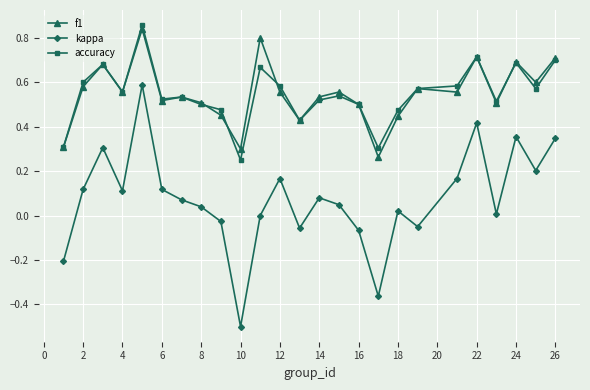

Count the accuracy values in the range 0 to 1.

25